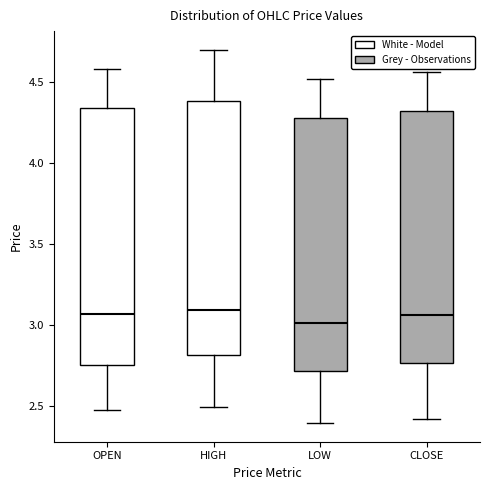

Where is the upper edge of the box for LOW on the y-axis? The values are not printed on the chart, so give them approximately, as read against the axis.

4.30